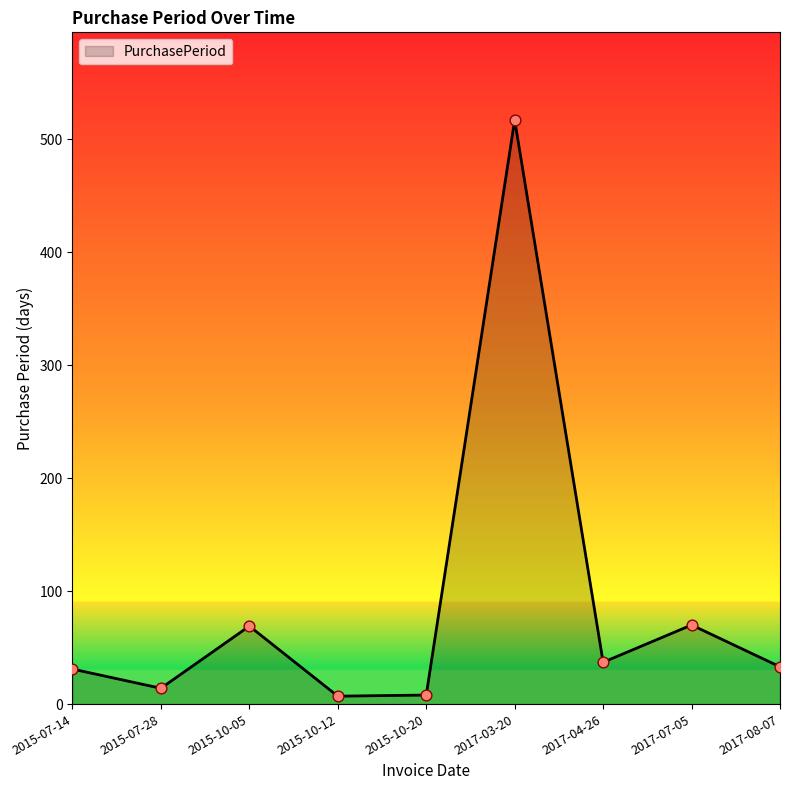

Approximately how many times larger is the value at 2017-08-07 compared to 2017-03-20?

0.1